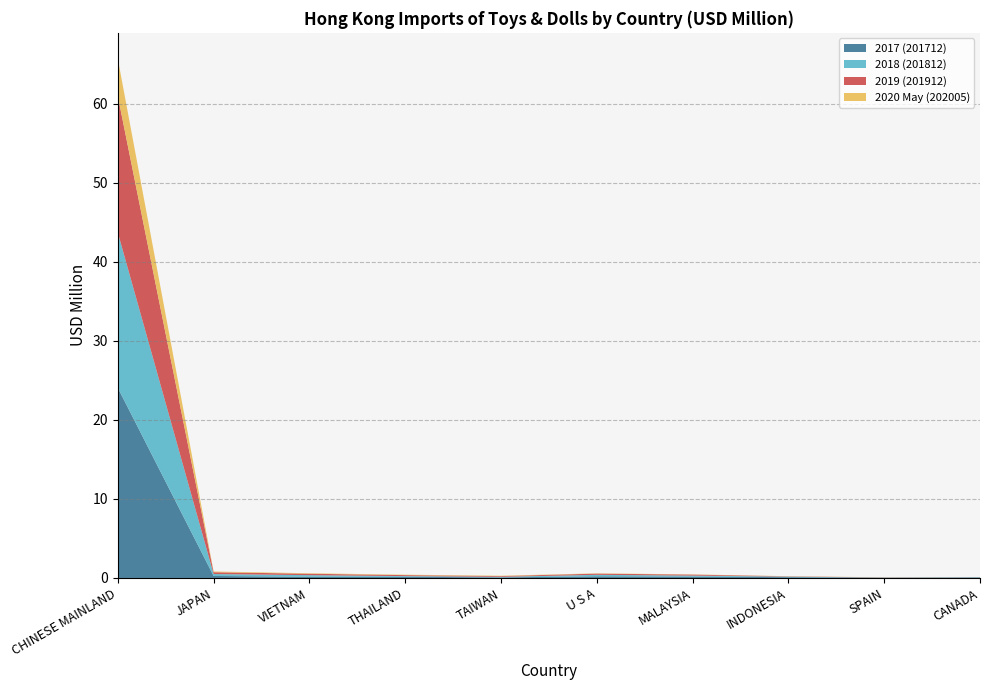

Reading right to left, transcribe all the data shown in this chart.

2017 (201712): CANADA=0.1	SPAIN=0.0	INDONESIA=0.1	MALAYSIA=0.2	U S A=0.2	TAIWAN=0.1	THAILAND=0.2	VIETNAM=0.2	JAPAN=0.3	CHINESE MAINLAND=24.0
2018 (201812): CANADA=0.0	SPAIN=0.0	INDONESIA=0.1	MALAYSIA=0.1	U S A=0.2	TAIWAN=0.1	THAILAND=0.1	VIETNAM=0.2	JAPAN=0.2	CHINESE MAINLAND=19.6
2019 (201912): CANADA=0.0	SPAIN=0.0	INDONESIA=0.0	MALAYSIA=0.1	U S A=0.2	TAIWAN=0.1	THAILAND=0.1	VIETNAM=0.2	JAPAN=0.2	CHINESE MAINLAND=17.3
2020 May (202005): CANADA=0.0	SPAIN=0.0	INDONESIA=0.0	MALAYSIA=0.0	U S A=0.0	TAIWAN=0.0	THAILAND=0.1	VIETNAM=0.1	JAPAN=0.1	CHINESE MAINLAND=4.7